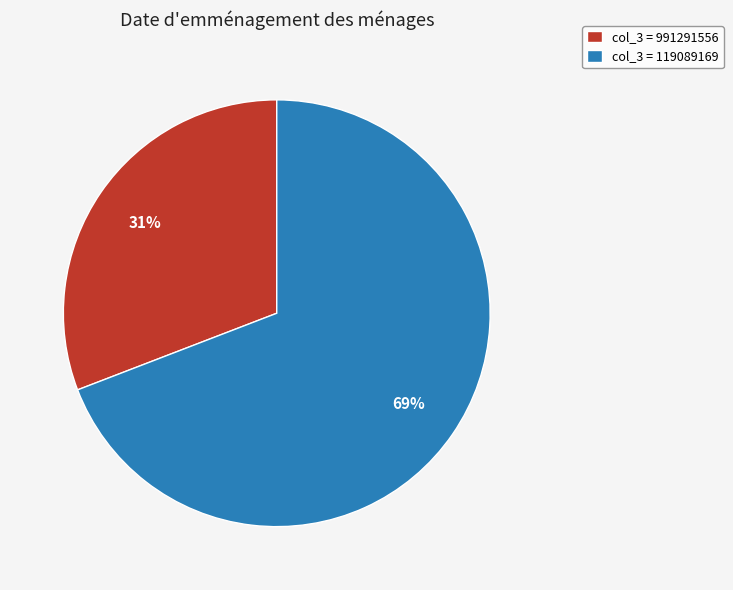

Is it true that col_3 = 991291556 is 31% of the pie?

True